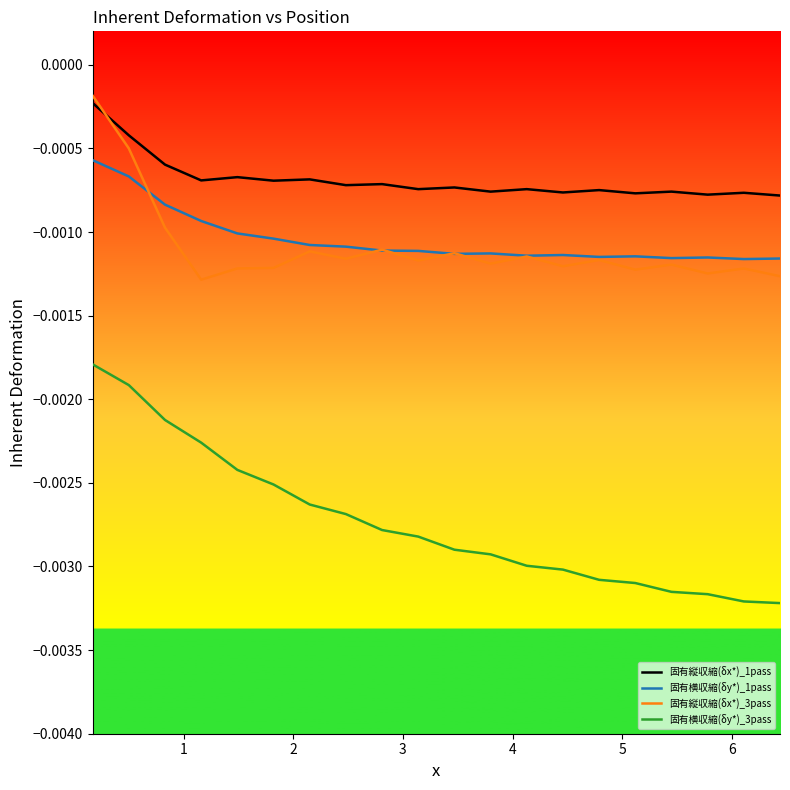

True or false: 固有横収縮(δy*)_1pass and 固有縦収縮(δx*)_1pass cross at least once.

False